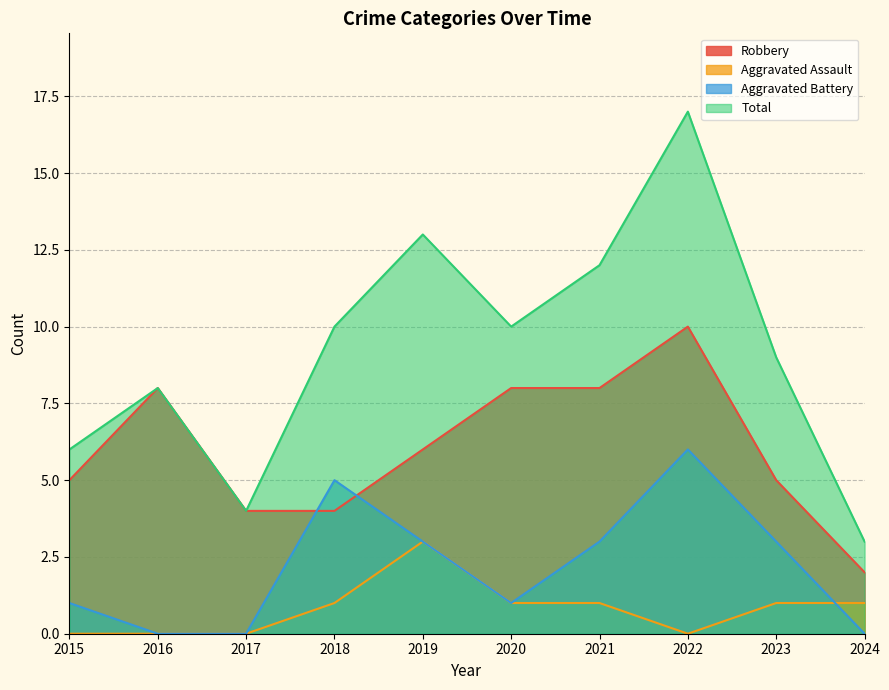

What are all the series names shown in the legend?

Robbery, Aggravated Assault, Aggravated Battery, Total